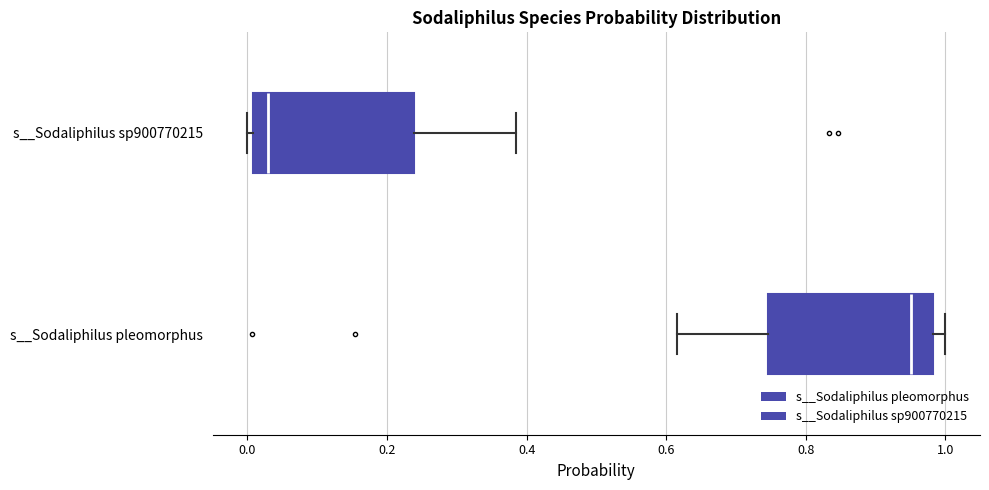

Reading bottom to top, read every box against the x-axis: the position of its median line, the range the box covers, and the ends of its whiskers. The values are not printed on the chart, so give them approximately, as read against the axis.

s__Sodaliphilus pleomorphus: median 0.96, box 0.74 to 0.98, whiskers 0.62 to 1.00
s__Sodaliphilus sp900770215: median 0.02, box 0.00 to 0.24, whiskers 0.00 (just left of the box's left edge) to 0.38